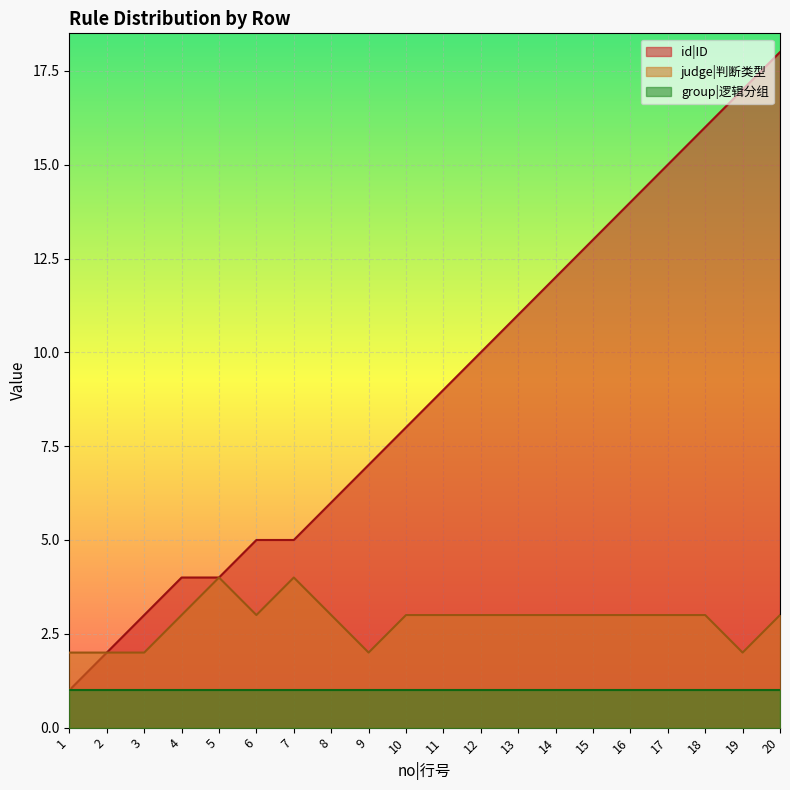

True or false: group|逻辑分组 and judge|判断类型 intersect in this chart.

False